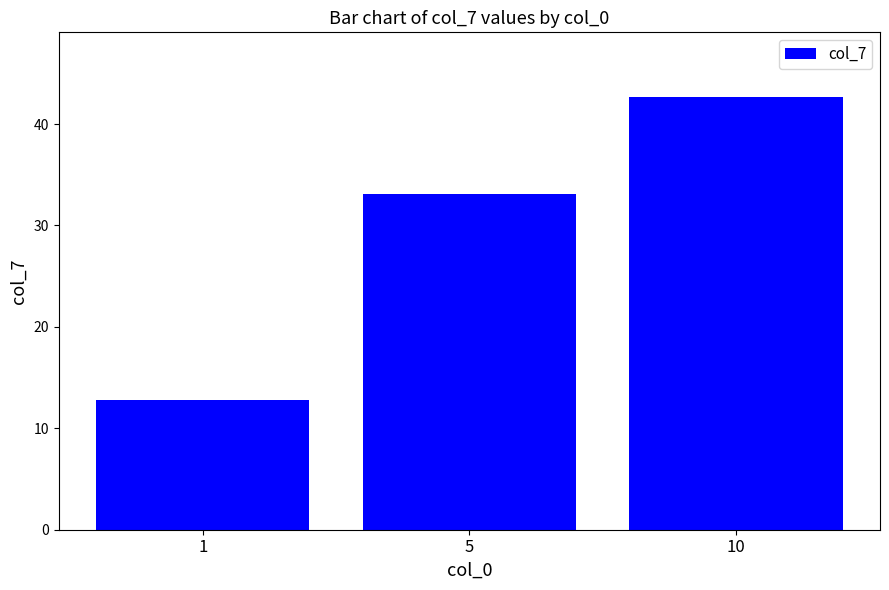

Reading left to right, what are all the values shown in this chart?

12.8	33.1	42.6